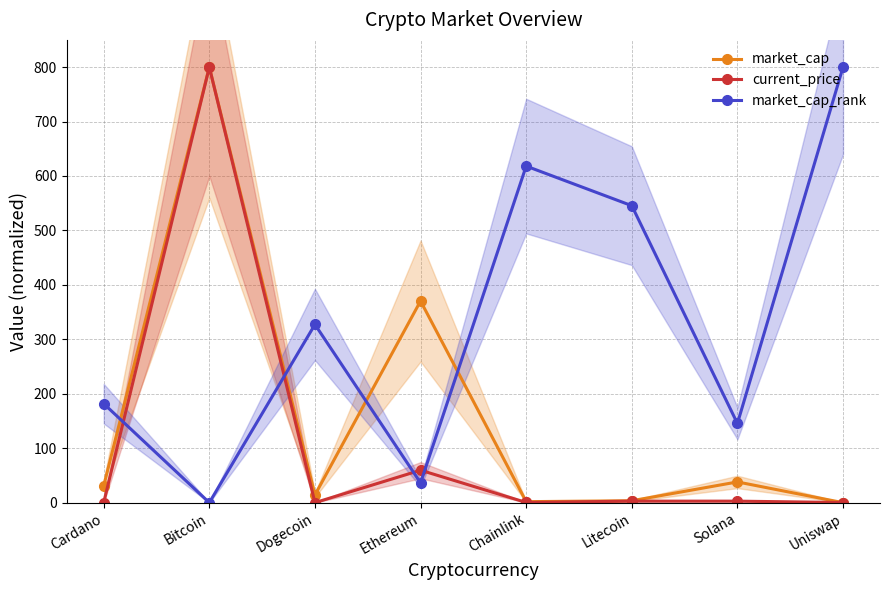

Rank the categories by market_cap value from lowest to highest.

Uniswap, Chainlink, Litecoin, Dogecoin, Cardano, Solana, Ethereum, Bitcoin